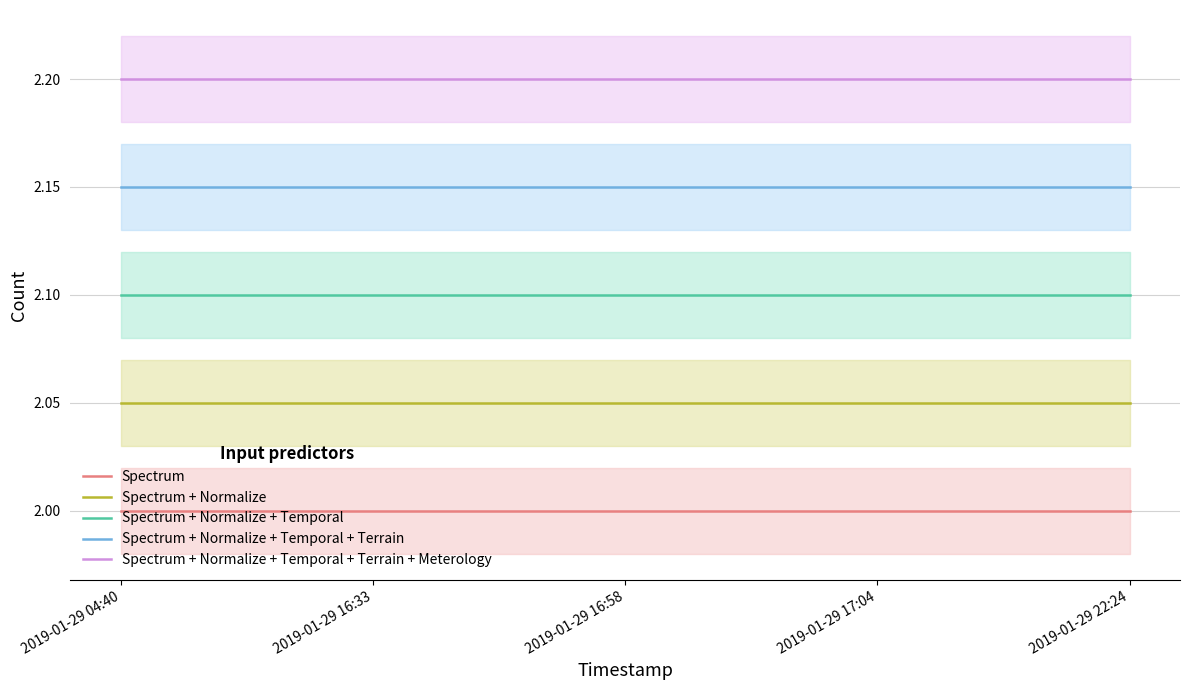

Which has a higher value, 2019-01-29 04:40 or 2019-01-29 16:33?

2019-01-29 04:40